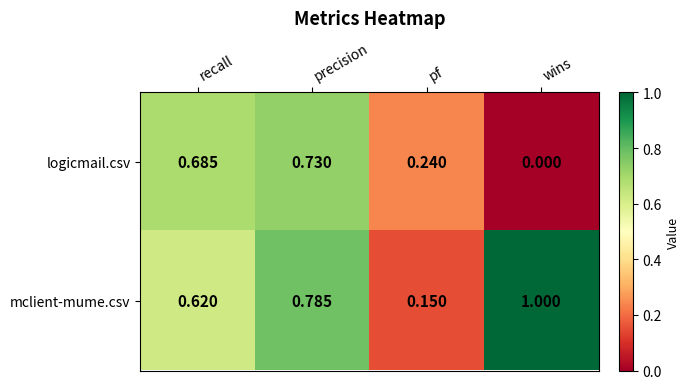

At which category does the chart reach its peak across all series?

wins